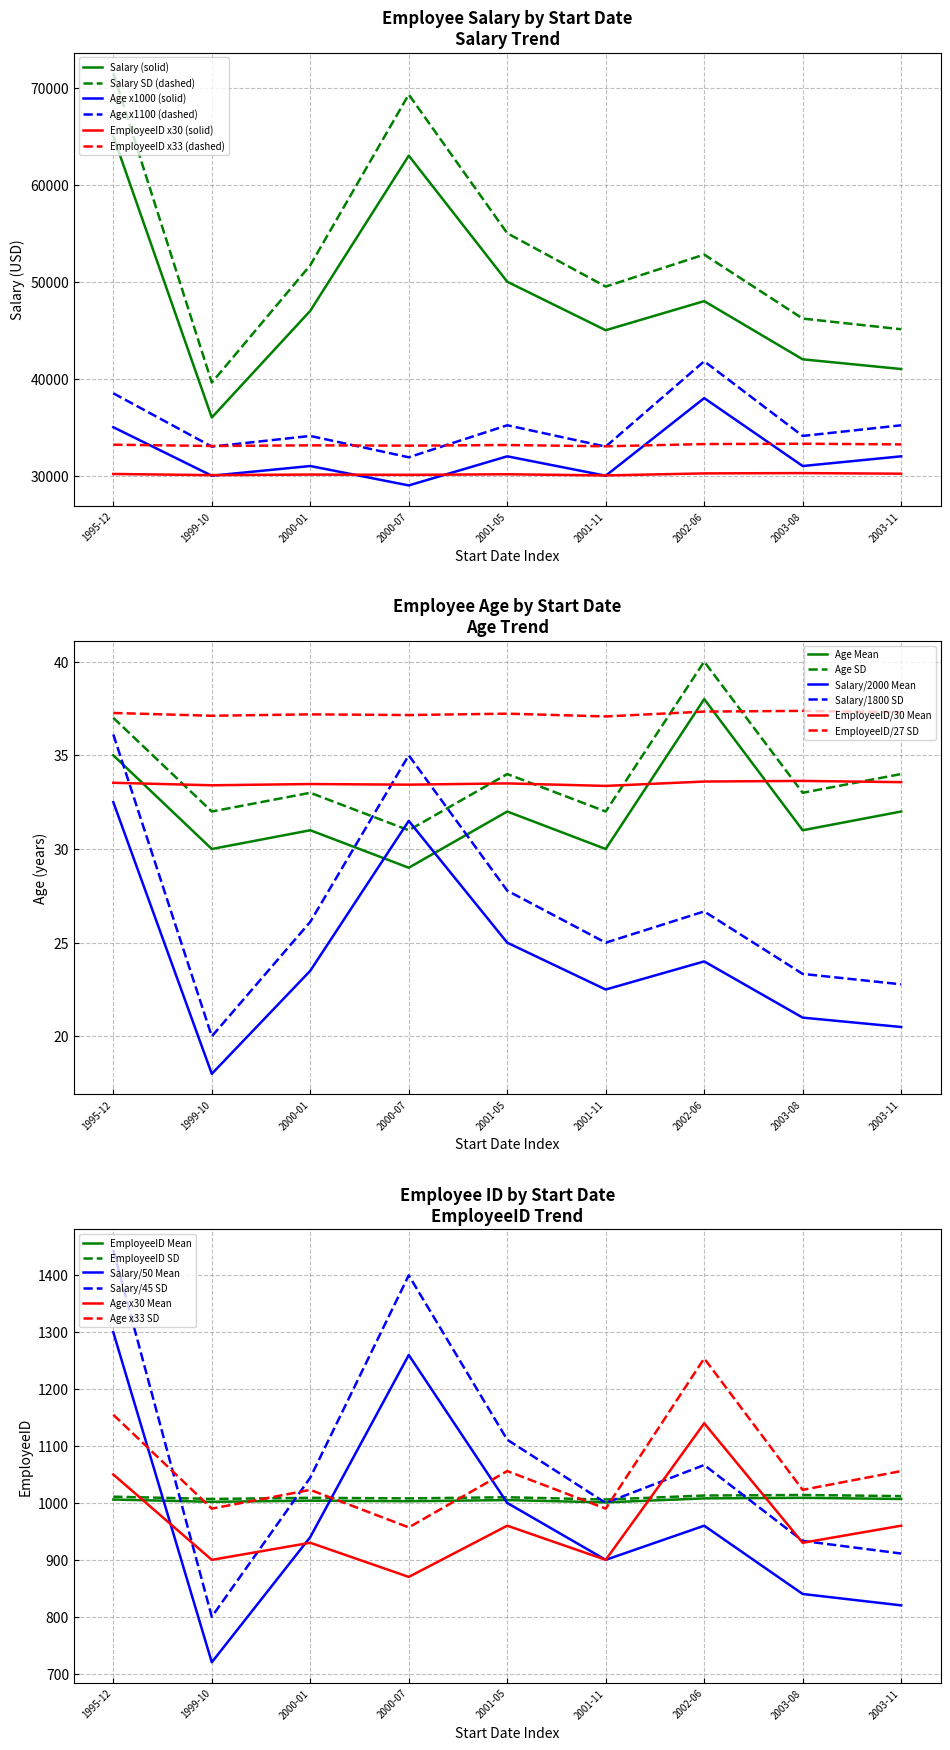

What is the sum of all Salary values?

437000